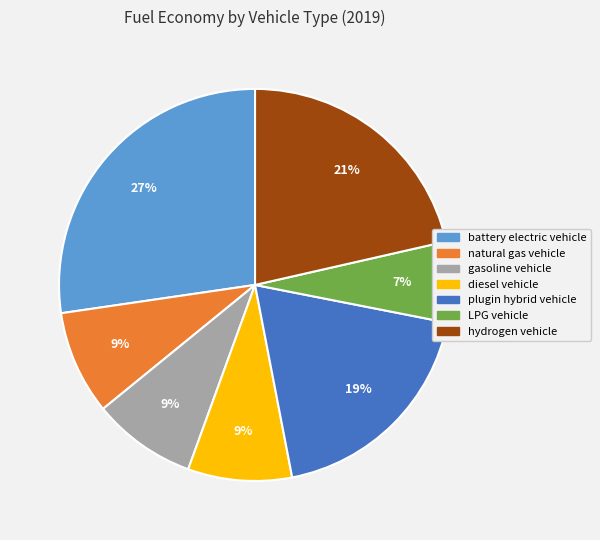

Count the number of slices in the pie.

7